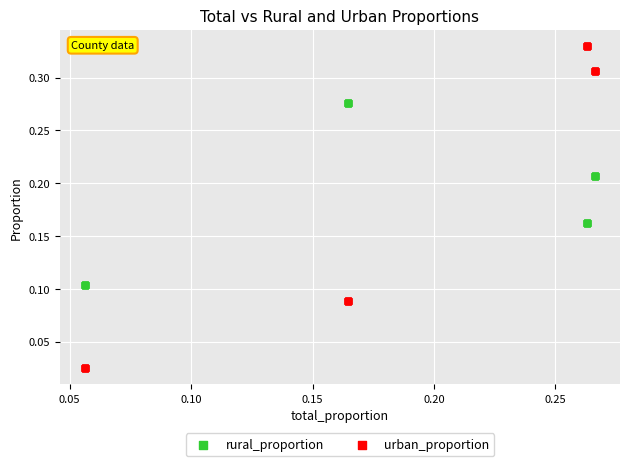

Which series contains the lowest Y value?

urban_proportion